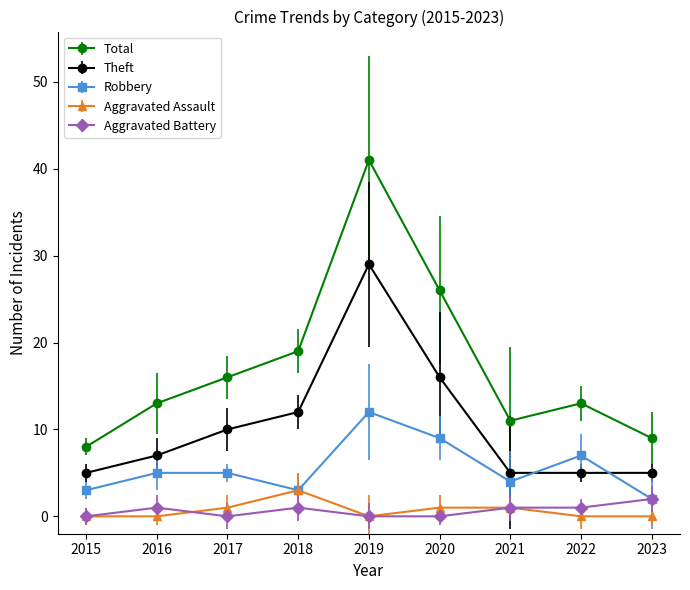

What are all the series names shown in the legend?

Total, Theft, Robbery, Aggravated Assault, Aggravated Battery